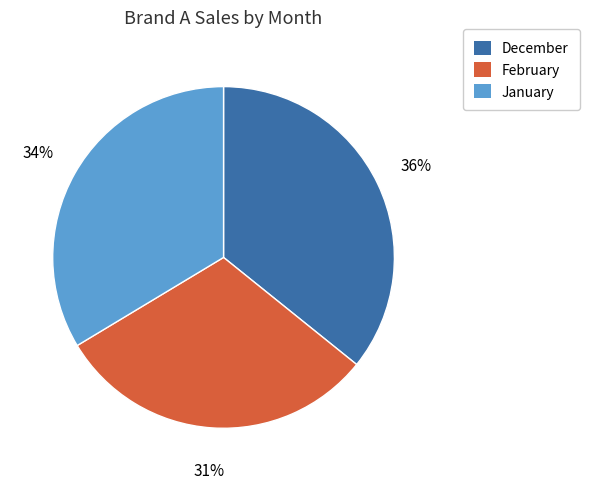

Rank the categories by value from lowest to highest.

February, January, December